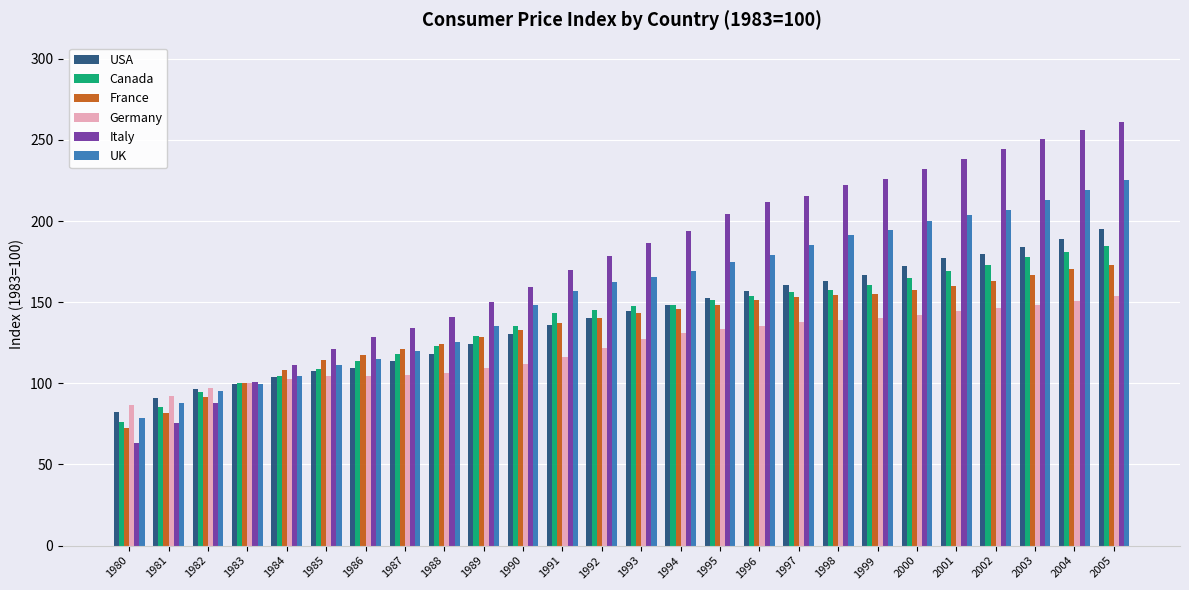

How many distinct data groups are displayed?

6